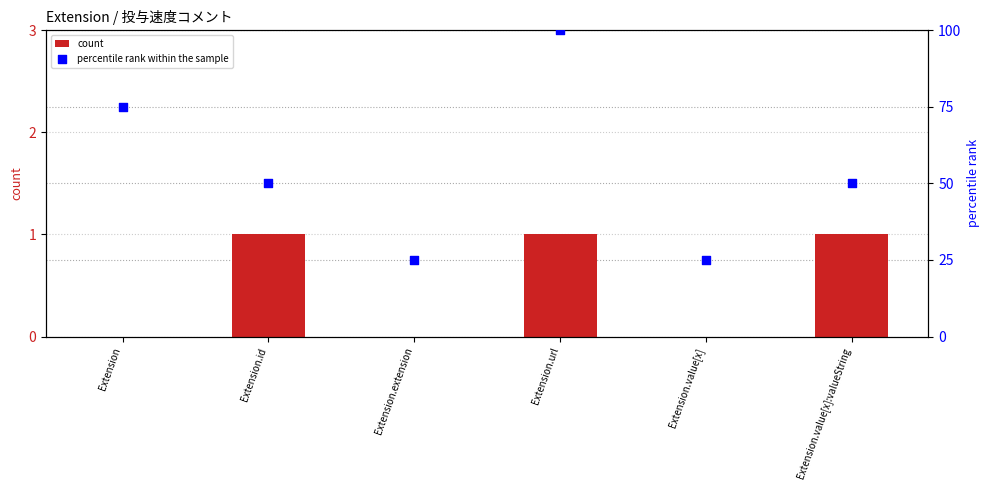

Is the value of count at Extension greater than the value of percentile rank within the sample at Extension?

No